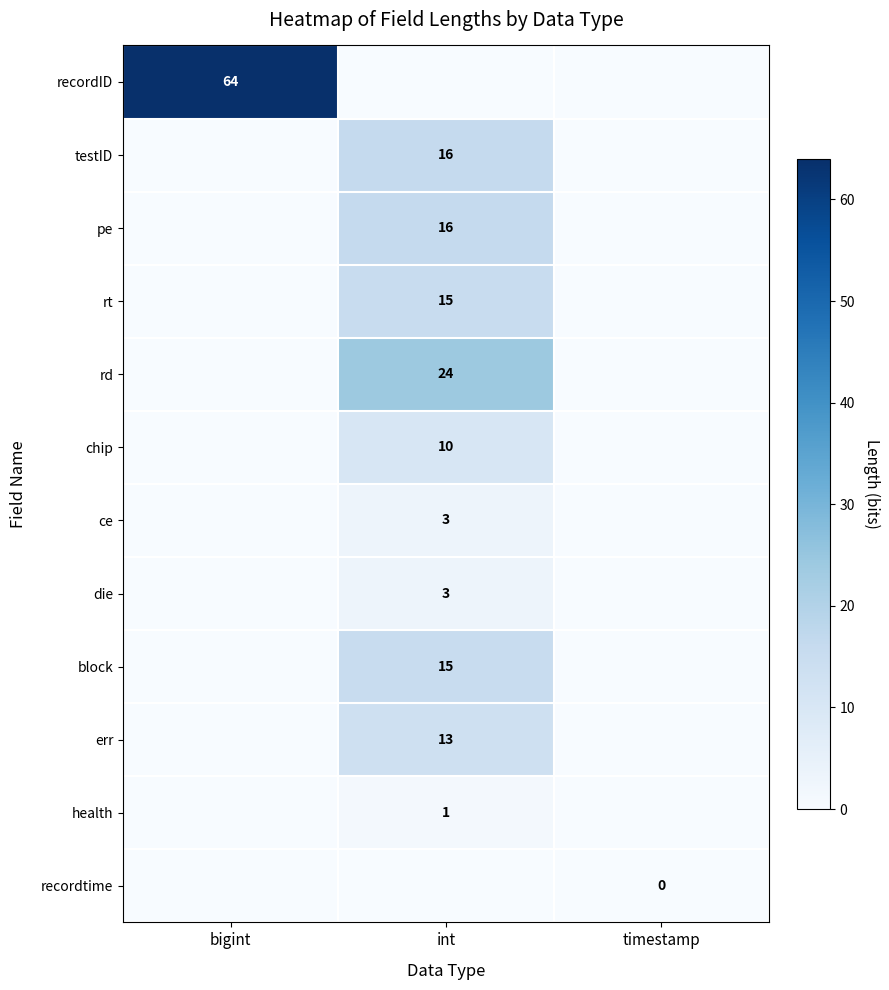

At which category is the sum across all series the highest?

int